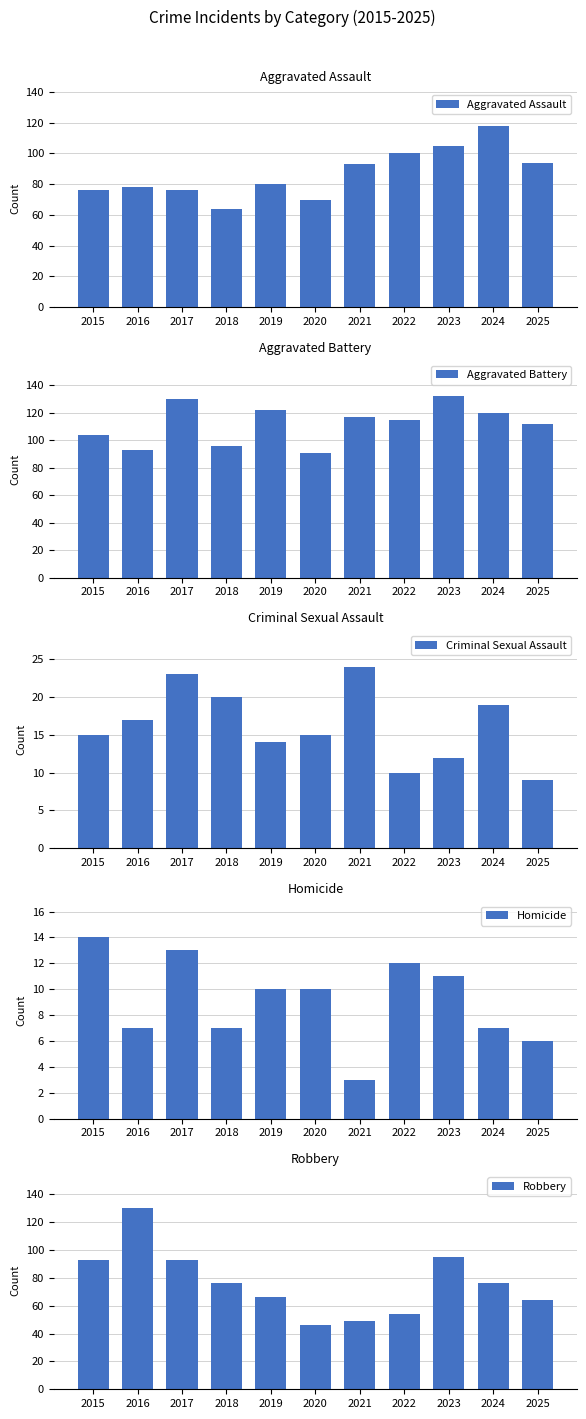

At how many categories does at least one series exceed 13?

11